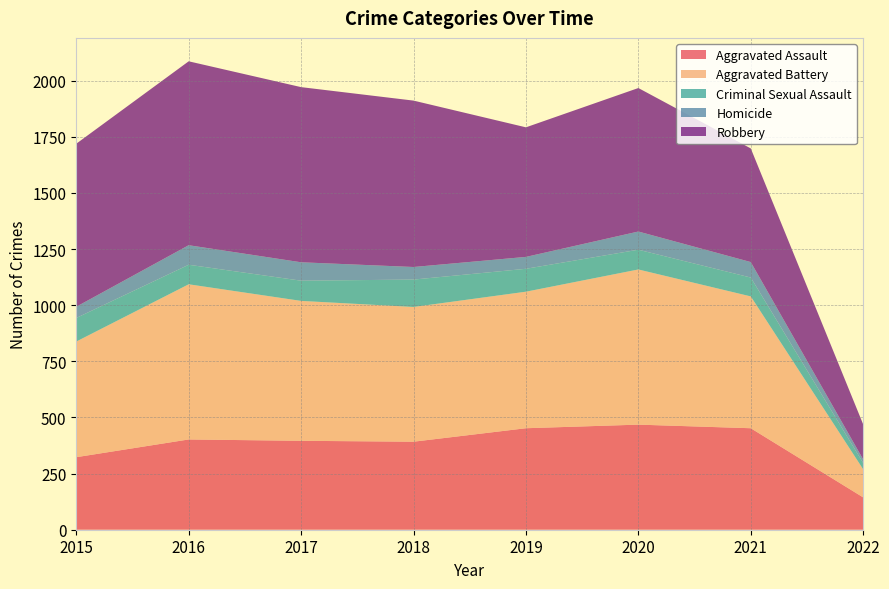

Reading left to right, list all the values displayed in this chart.

Aggravated Assault: 2015=323	2016=402	2017=396	2018=392	2019=452	2020=468	2021=452	2022=144
Aggravated Battery: 2015=515	2016=691	2017=623	2018=600	2019=608	2020=691	2021=587	2022=125
Criminal Sexual Assault: 2015=105	2016=87	2017=90	2018=122	2019=102	2020=88	2021=84	2022=28
Homicide: 2015=50	2016=87	2017=82	2018=56	2019=53	2020=81	2021=69	2022=16
Robbery: 2015=726	2016=819	2017=780	2018=741	2019=577	2020=639	2021=506	2022=156